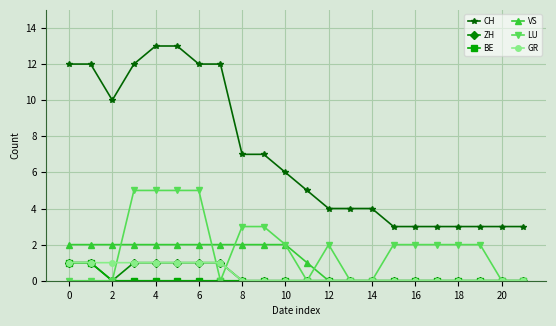

True or false: CH and VS cross at least once.

False